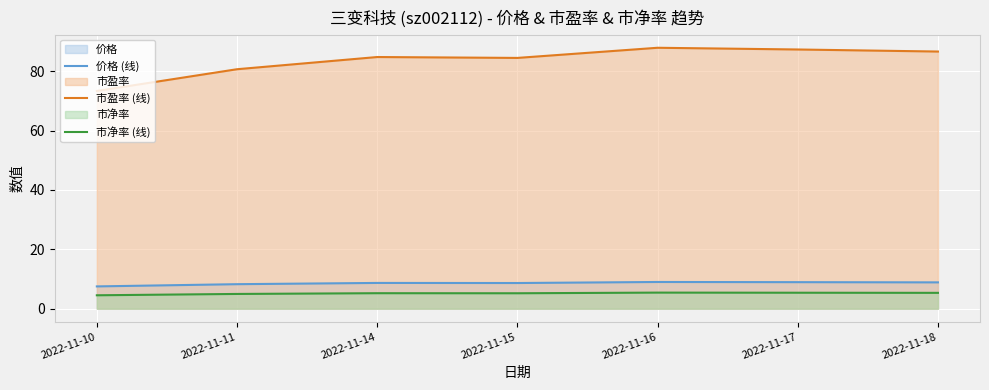

At which category does 市盈率 (线) reach its first local peak?

2022-11-14